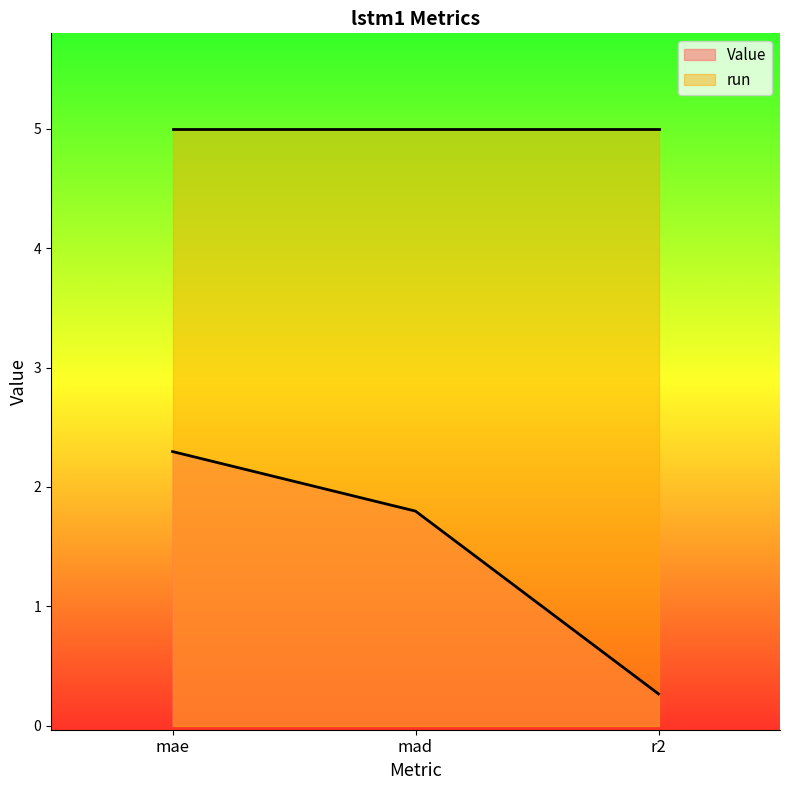

Reading left to right, what are all the values shown in this chart?

mae=2.3	mad=1.8	r2=0.3